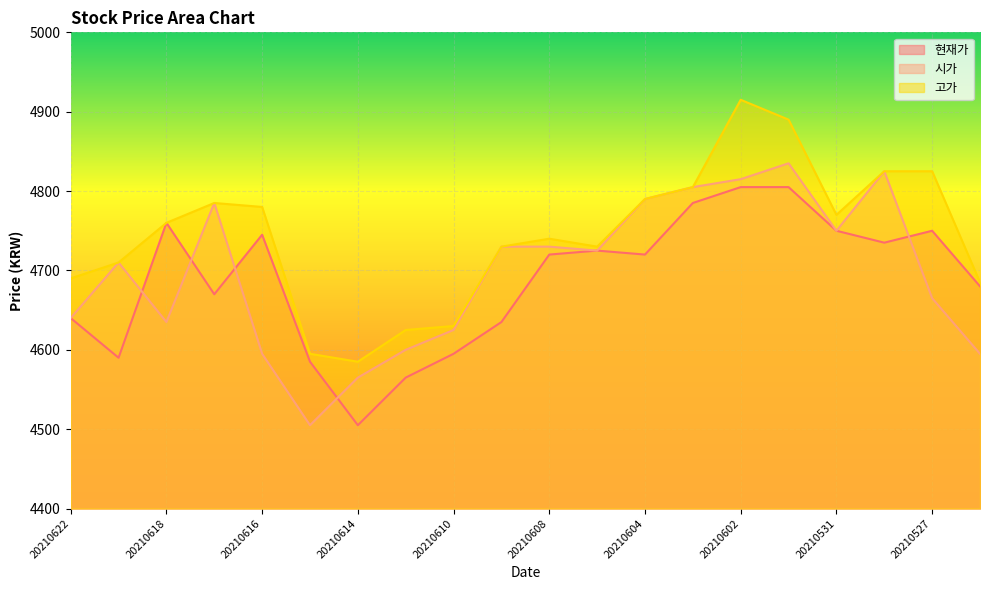

True or false: 시가 has more than 1 interior local peaks.

True